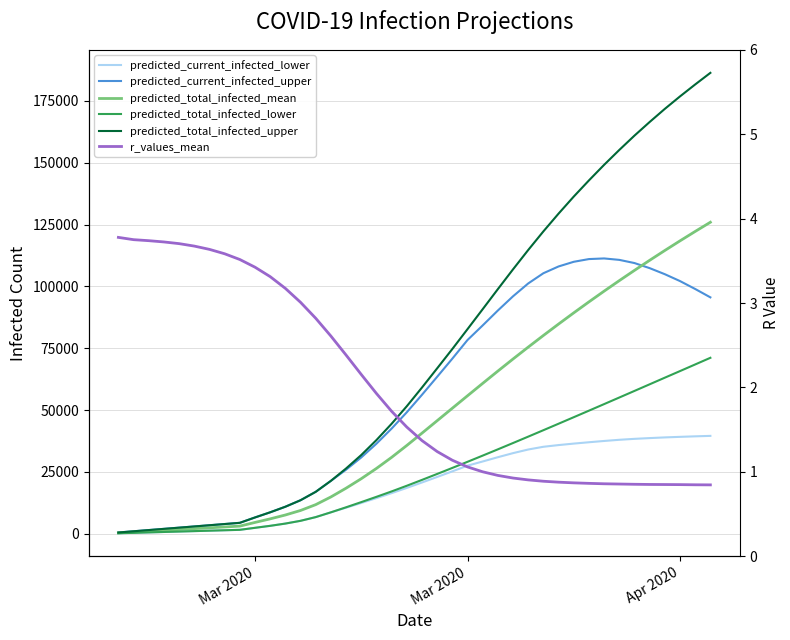

List the series in order of their peak value, lowest first.

r_values_mean, predicted_current_infected_lower, predicted_total_infected_lower, predicted_current_infected_upper, predicted_total_infected_mean, predicted_total_infected_upper